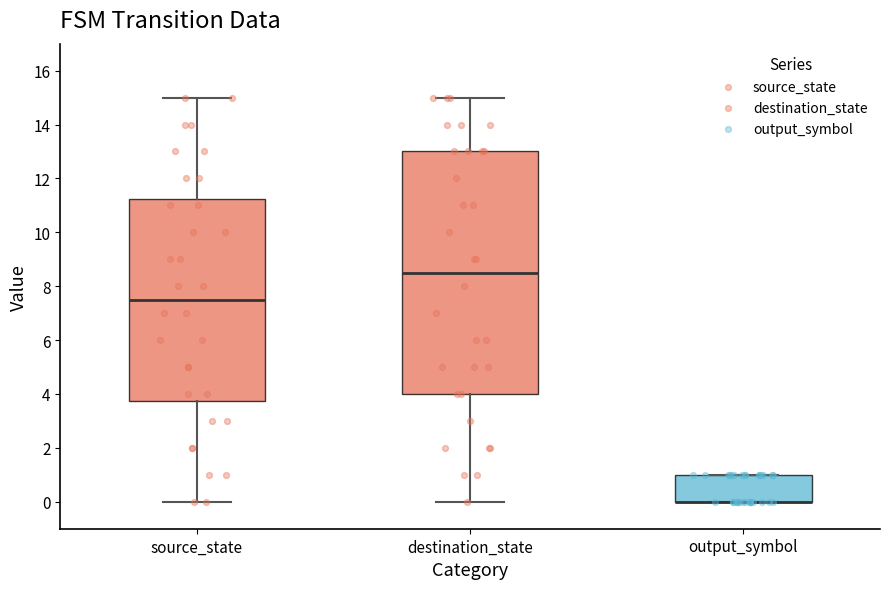

Reading left to right, read every box against the y-axis: the position of its median line, the range the box covers, and the ends of its whiskers. The values are not printed on the chart, so give them approximately, as read against the axis.

source_state: median 7.6, box 3.8 to 11.2, whiskers 0.0 to 15.0
destination_state: median 8.6, box 4.0 to 13.0, whiskers 0.0 to 15.0
output_symbol: median 0.0 (drawn on the box's lower edge), box 0.0 to 1.0, whiskers 0.0 to 1.0